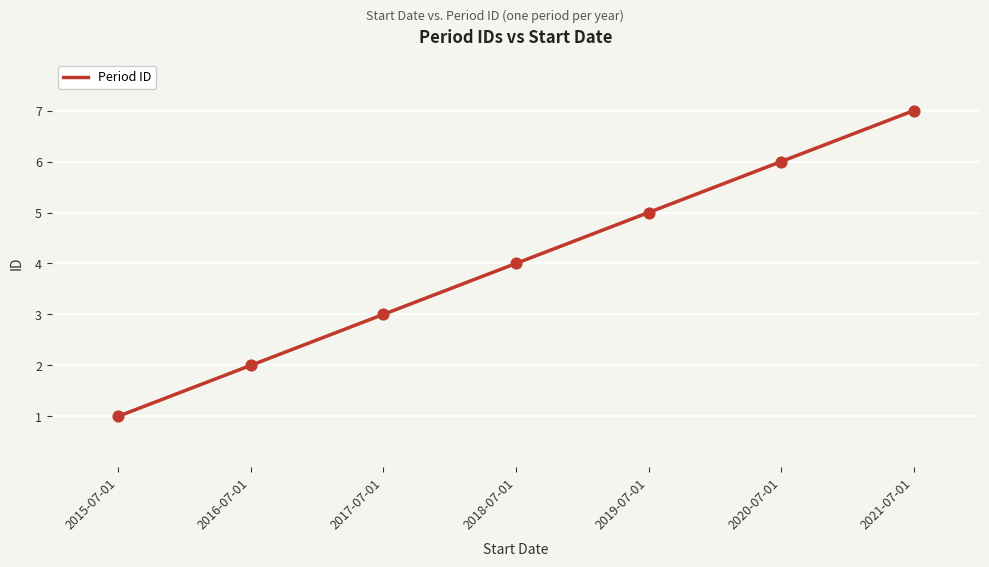

Between 2018-07-01 and 2020-07-01, which is larger?

2020-07-01